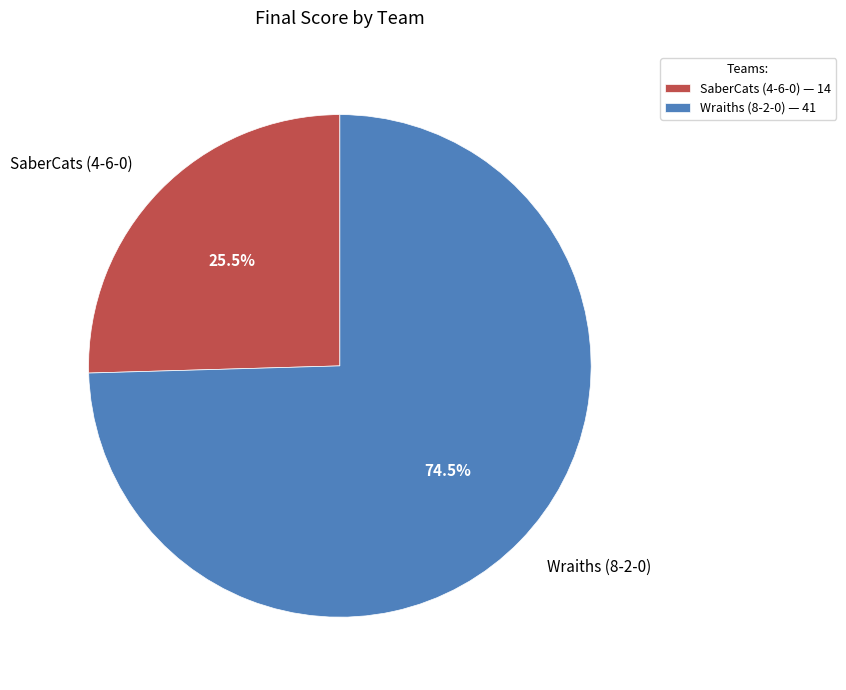

Does SaberCats (4-6-0) account for over 50% of the chart?

No